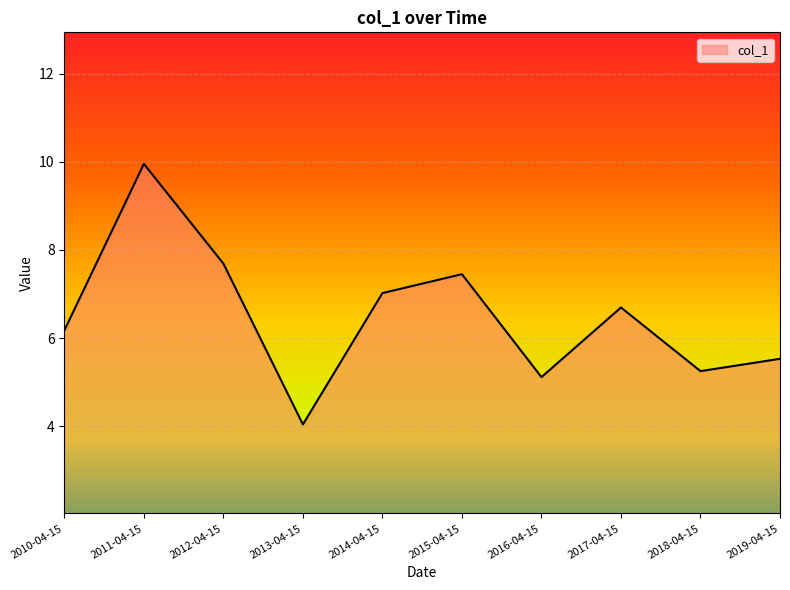

At which category does the chart reach its peak across all series?

2011-04-15